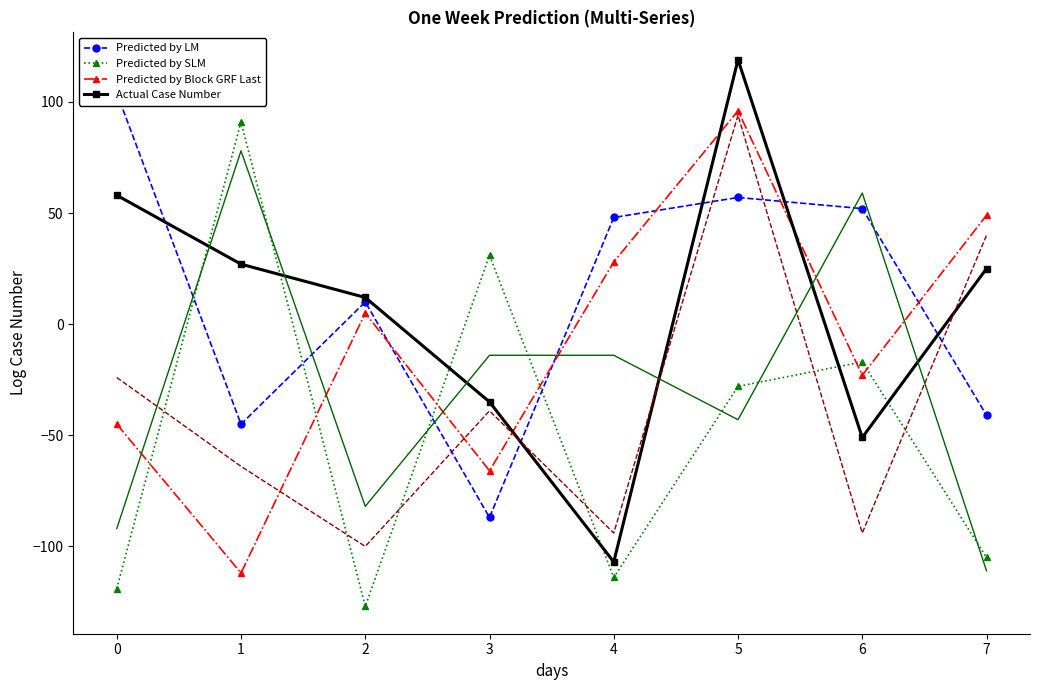

Reading left to right, transcribe all the data shown in this chart.

Predicted by LM: 0=104	1=-45	2=10	3=-87	4=48	5=57	6=52	7=-41
Predicted by SLM: 0=-119	1=91	2=-127	3=31	4=-114	5=-28	6=-17	7=-105
Predicted by Block GRF Last: 0=-45	1=-112	2=5	3=-66	4=28	5=96	6=-23	7=49
Actual Case Number: 0=58	1=27	2=12	3=-35	4=-107	5=119	6=-51	7=25
col_1: 0=-92	1=78	2=-82	3=-14	4=-14	5=-43	6=59	7=-111
col_2: 0=-24	1=-64	2=-100	3=-39	4=-94	5=94	6=-94	7=40